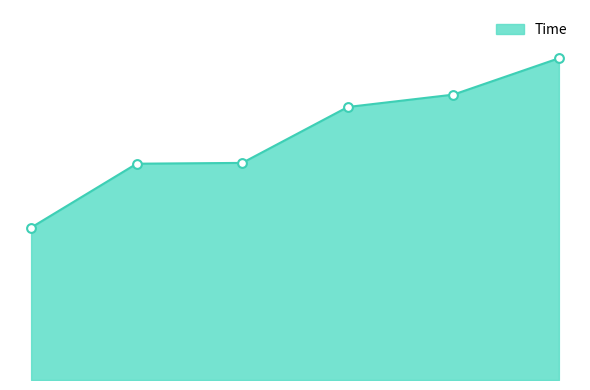

Does the chart have visible grid lines?

No